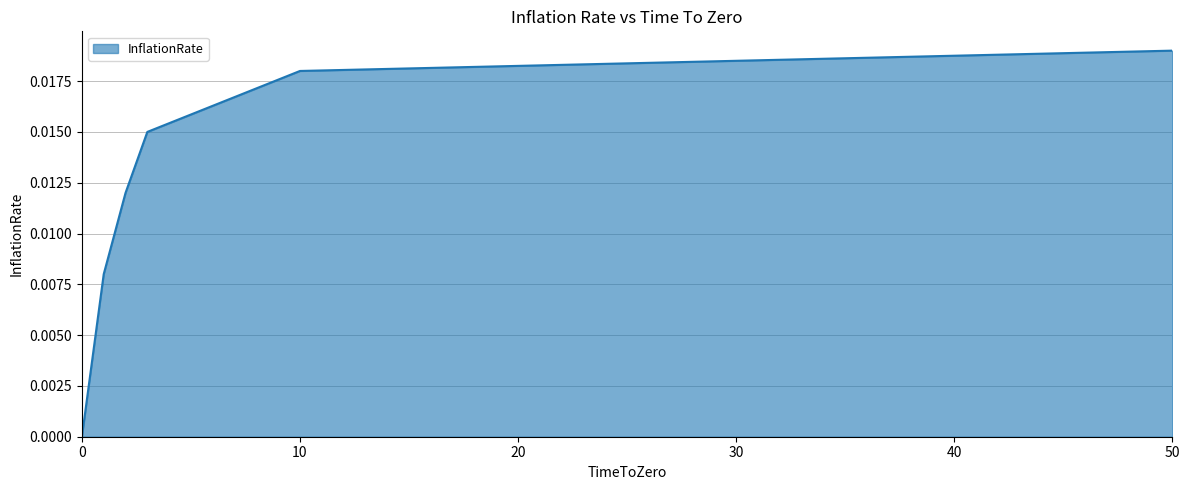

True or false: the data has more than 0 interior local peaks.

False